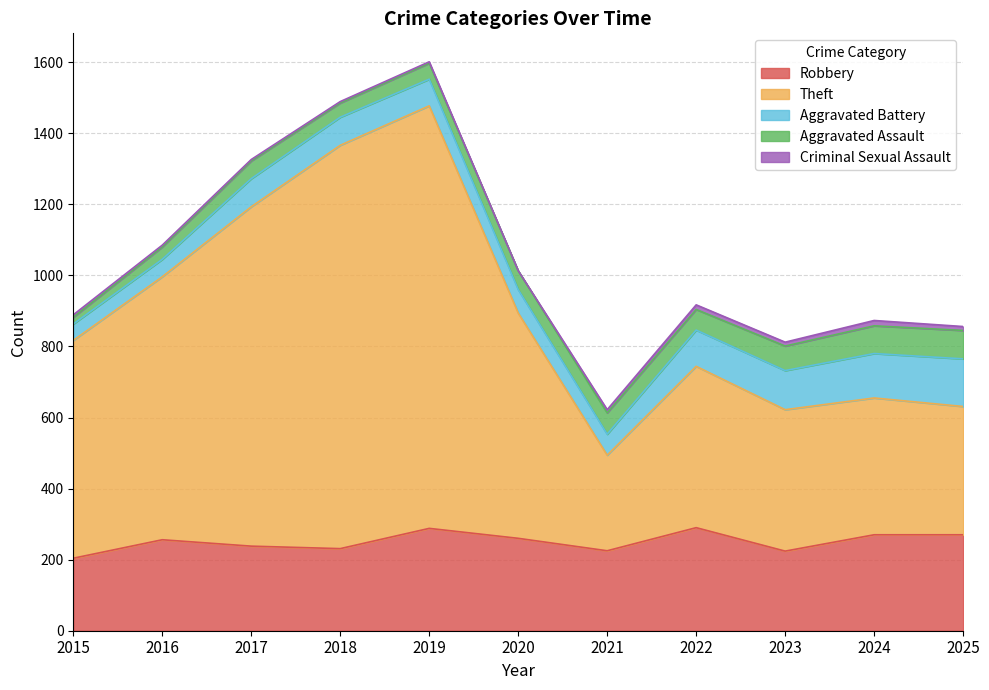

What is the value of the Aggravated Assault point at the 9th from the left?

69